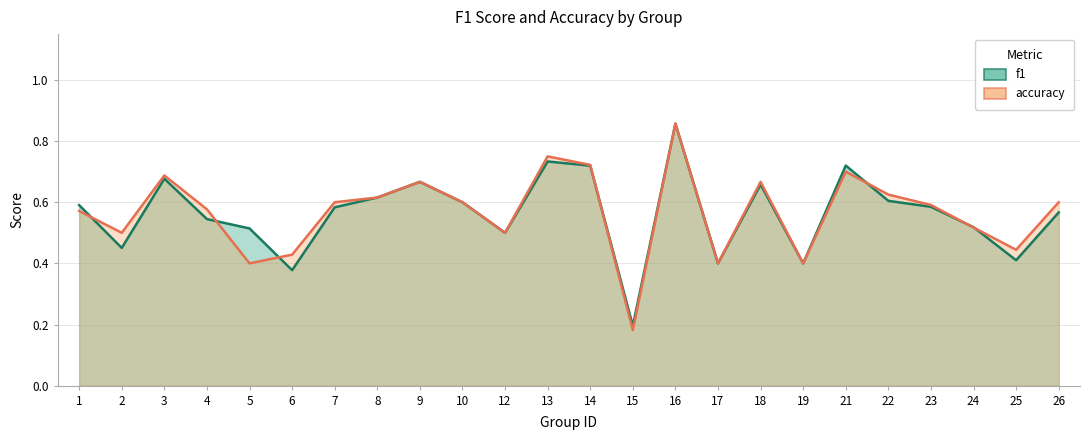

What is the maximum value shown in the chart?

0.9